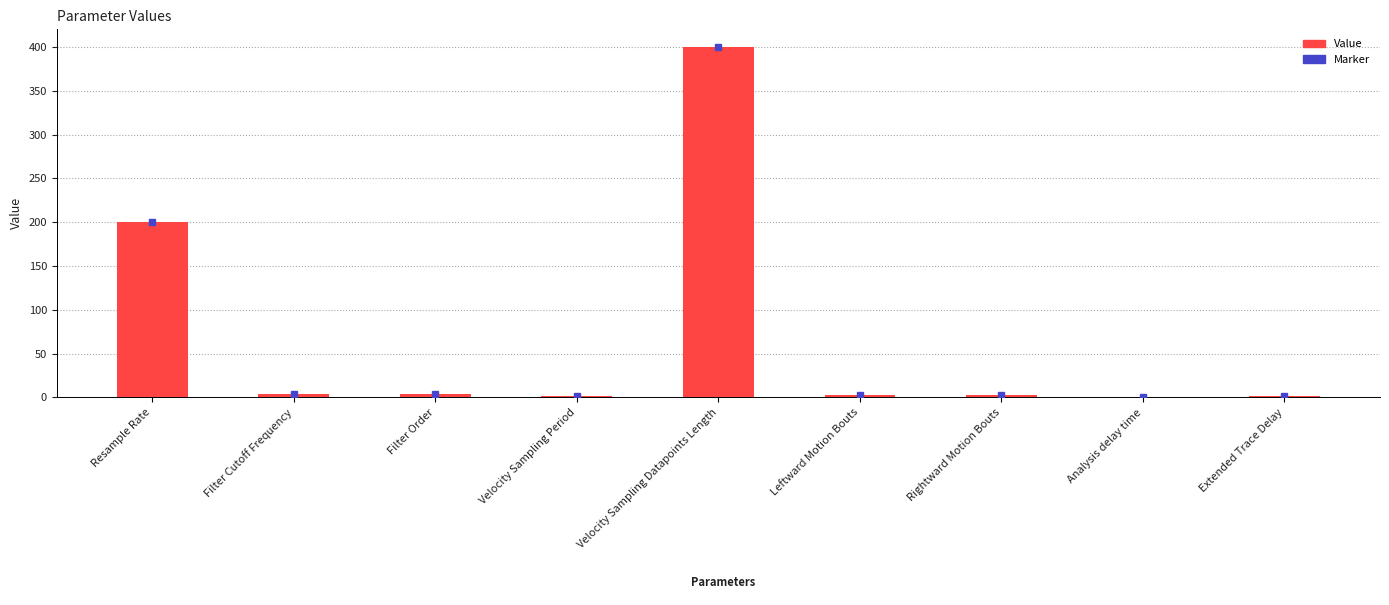

Which category has the highest value across all series?

Velocity Sampling Datapoints Length